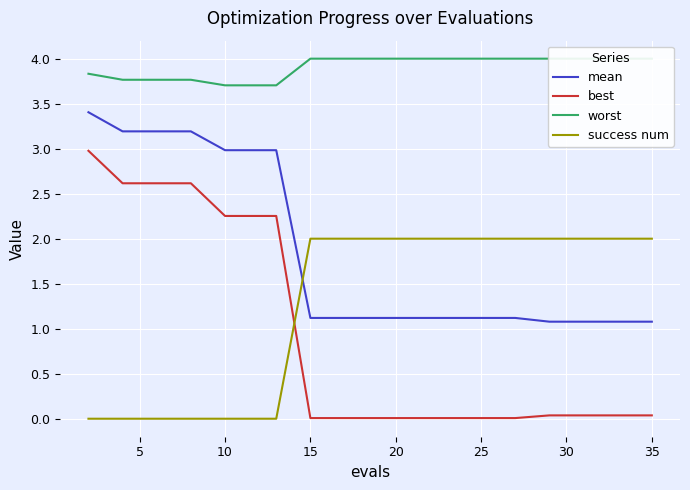

Reading right to left, list all the values displayed in this chart.

mean: 1.1	1.1	1.1	1.1	1.1	1.1	1.1	1.1	1.1	1.1	1.1	1.1	1.1	3.0	3.0	3.0	3.2	3.2	3.2	3.4
best: 0.0	0.0	0.0	0.0	0.0	0.0	0.0	0.0	0.0	0.0	0.0	0.0	0.0	2.3	2.3	2.3	2.6	2.6	2.6	3.0
worst: 4.0	4.0	4.0	4.0	4.0	4.0	4.0	4.0	4.0	4.0	4.0	4.0	4.0	3.7	3.7	3.7	3.8	3.8	3.8	3.8
success num: 2.0	2.0	2.0	2.0	2.0	2.0	2.0	2.0	2.0	2.0	2.0	2.0	2.0	0.0	0.0	0.0	0.0	0.0	0.0	0.0